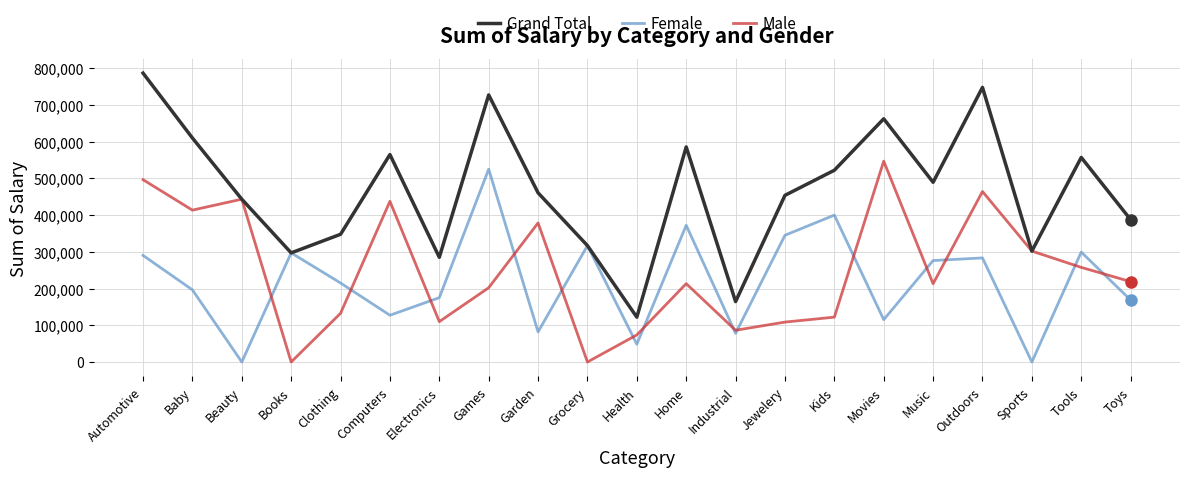

What is the approximate value of Grand Total at Baby?

609687